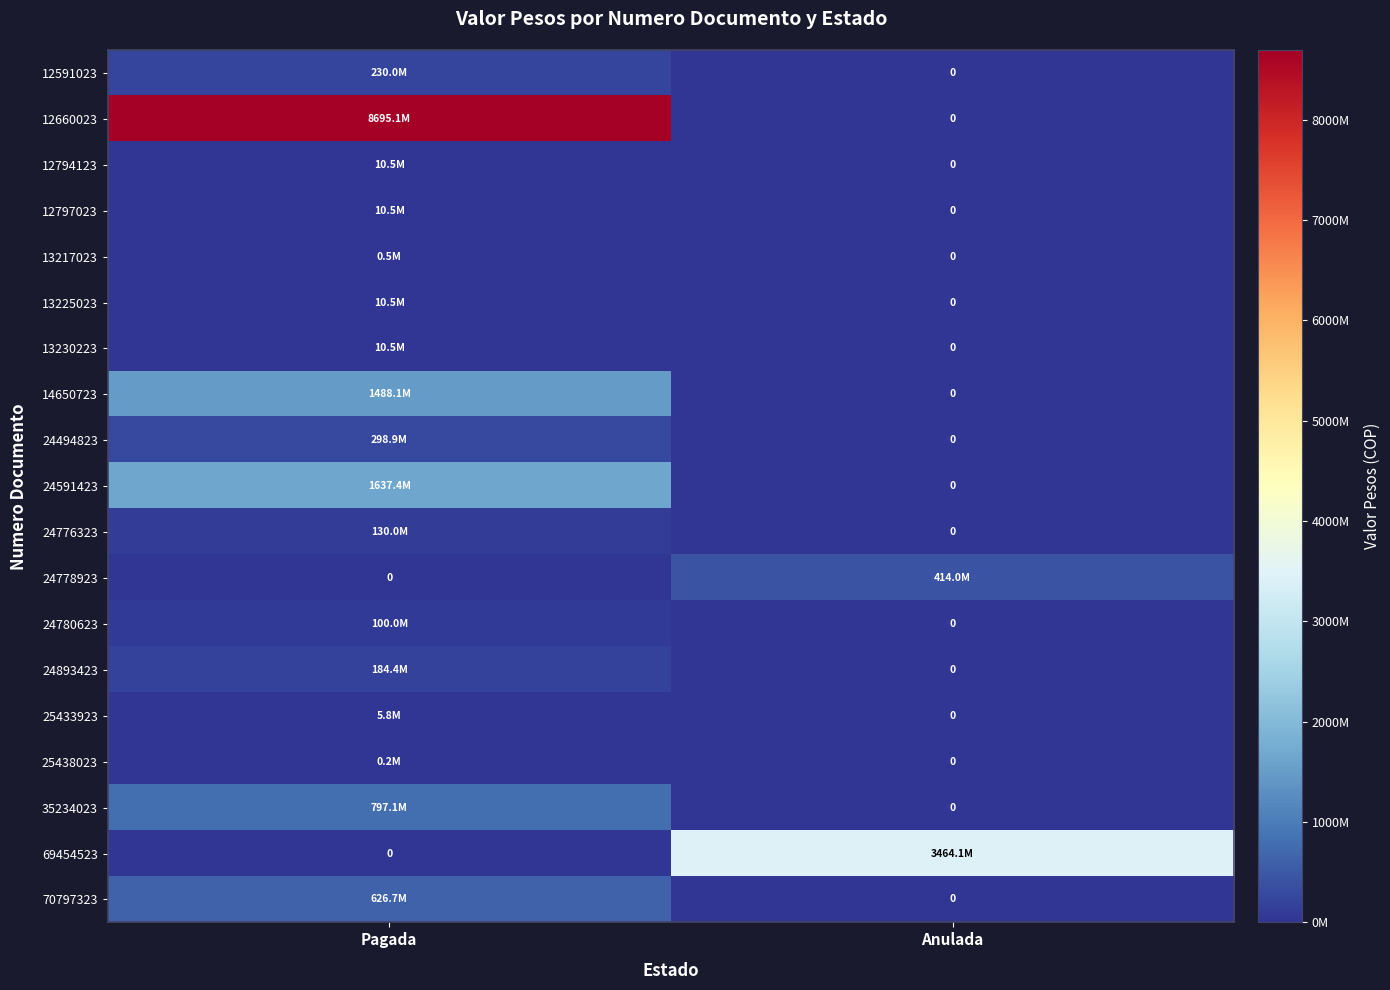

Count the number of data series in this chart.

19